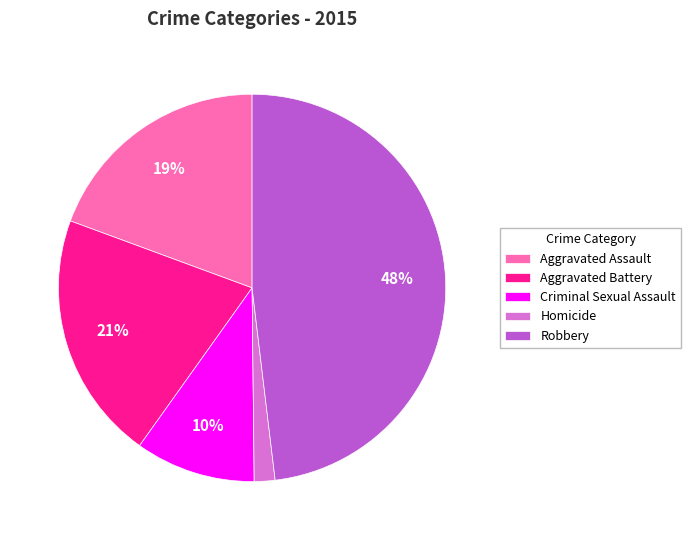

Which slice is the largest?

Robbery